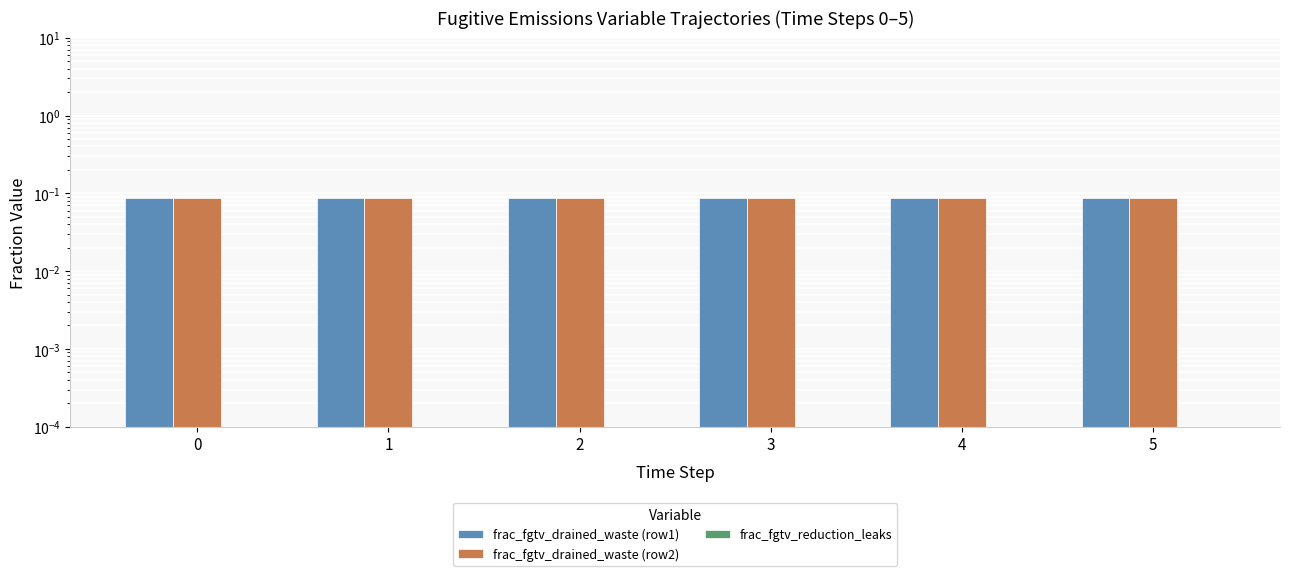

How many groups of bars are there?

6